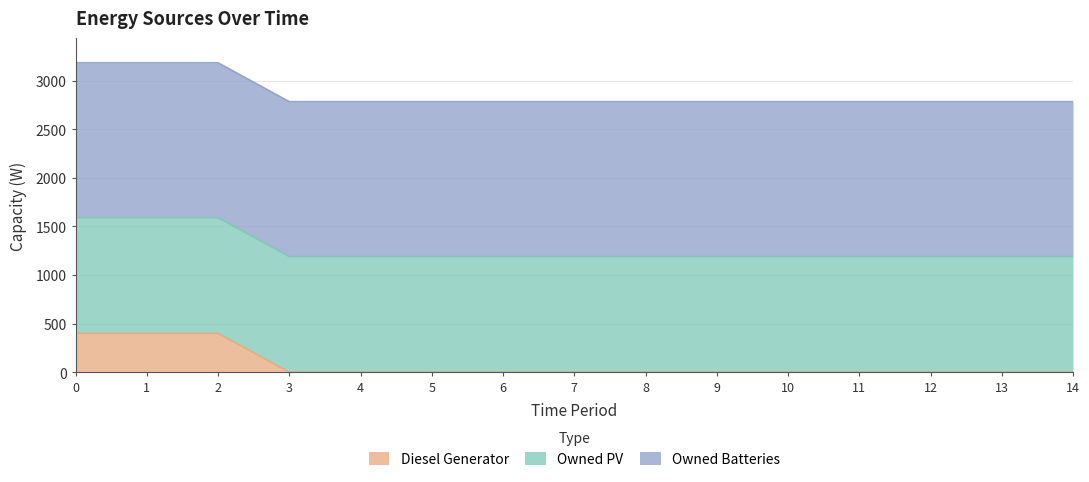

Reading left to right, list all the values displayed in this chart.

Diesel Generator: 0=400	1=400	2=400	3=0	4=0	5=0	6=0	7=0	8=0	9=0	10=0	11=0	12=0	13=0	14=0
Owned PV: 0=1189	1=1189	2=1189	3=1189	4=1189	5=1189	6=1189	7=1189	8=1189	9=1189	10=1189	11=1189	12=1189	13=1189	14=1189
Owned Batteries: 0=1594	1=1594	2=1594	3=1594	4=1594	5=1594	6=1594	7=1594	8=1594	9=1594	10=1594	11=1594	12=1594	13=1594	14=1594